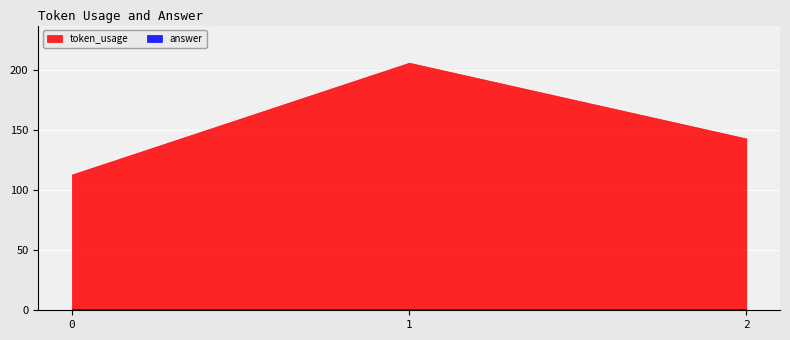

Which series has the widest spread of values?

token_usage